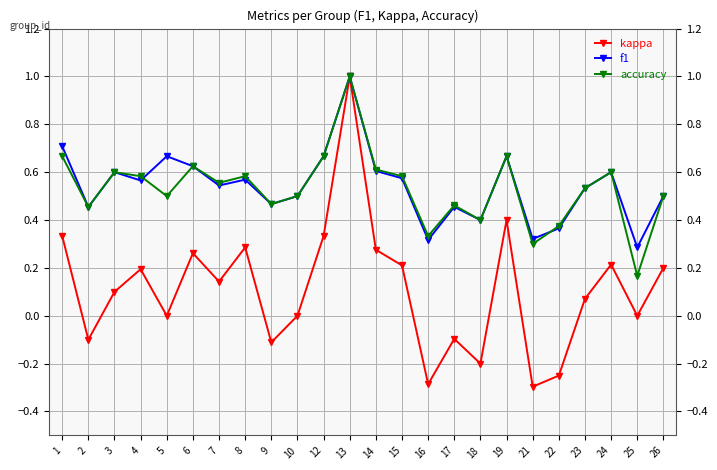

True or false: f1 has a value of 0.5 at 17.

True